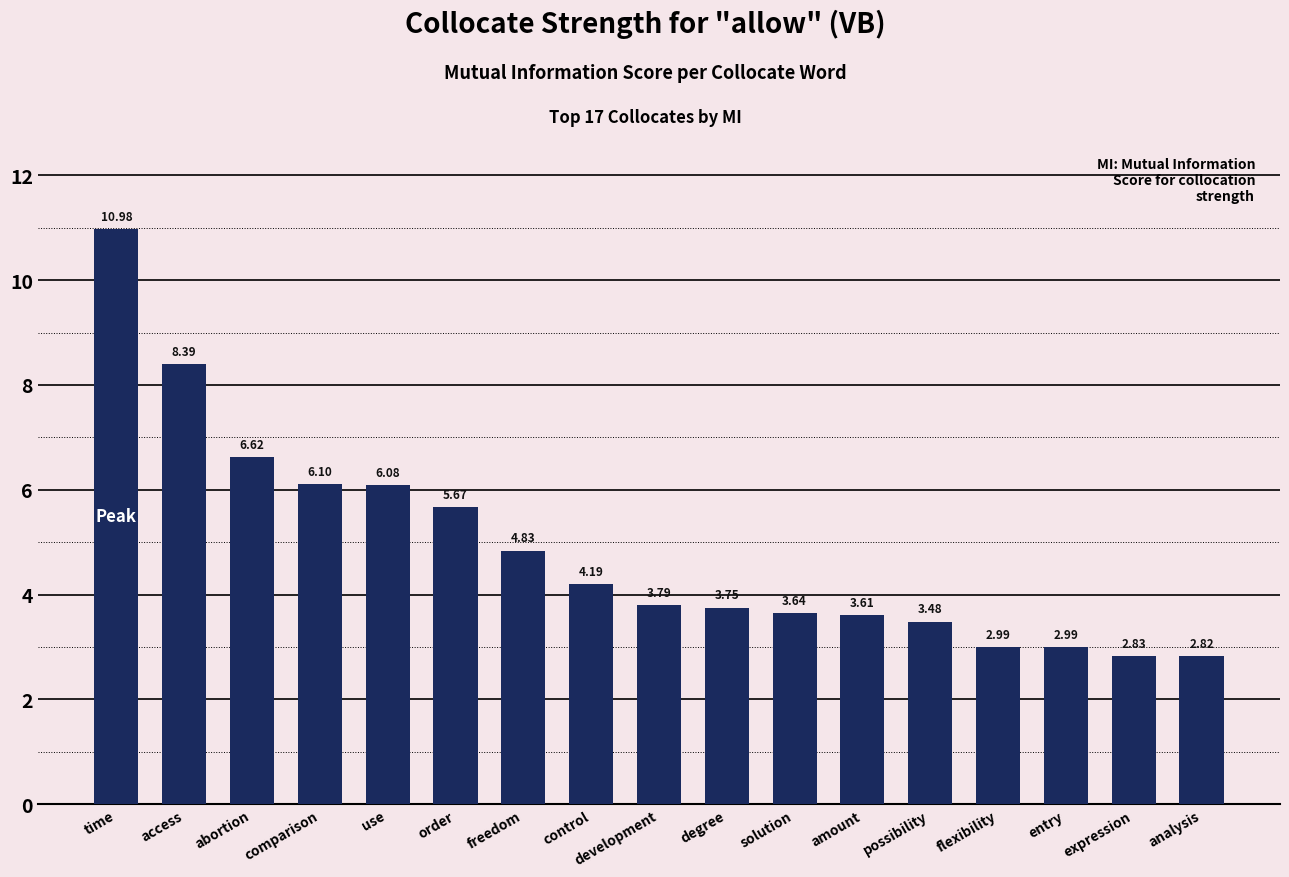

Does the chart contain stacked bars?

No